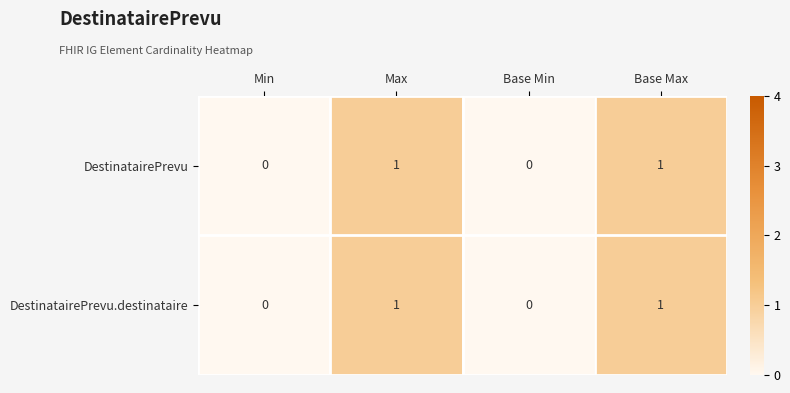

The DestinatairePrevu series shows 1 at Base Max. True or false?

True